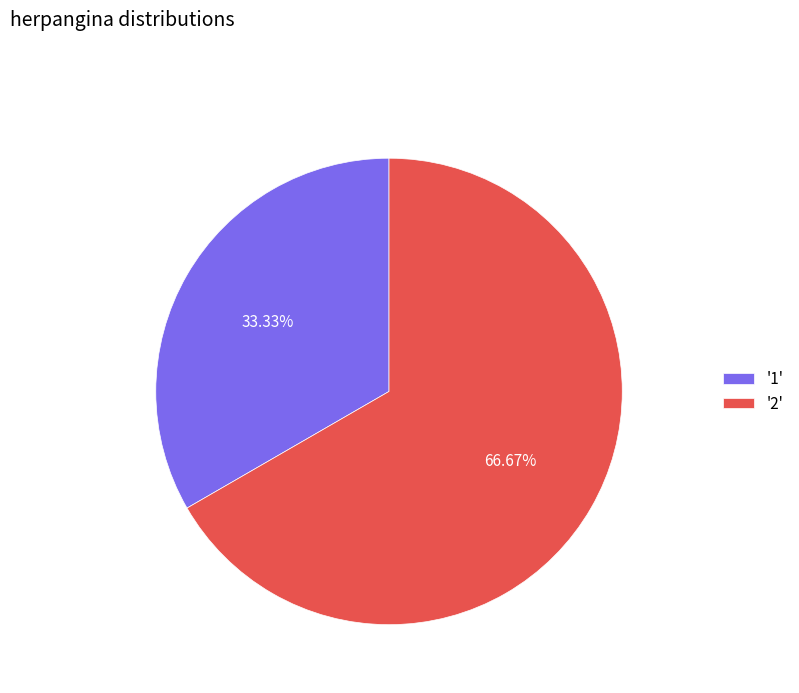

What is the largest slice in the pie chart?

'2'